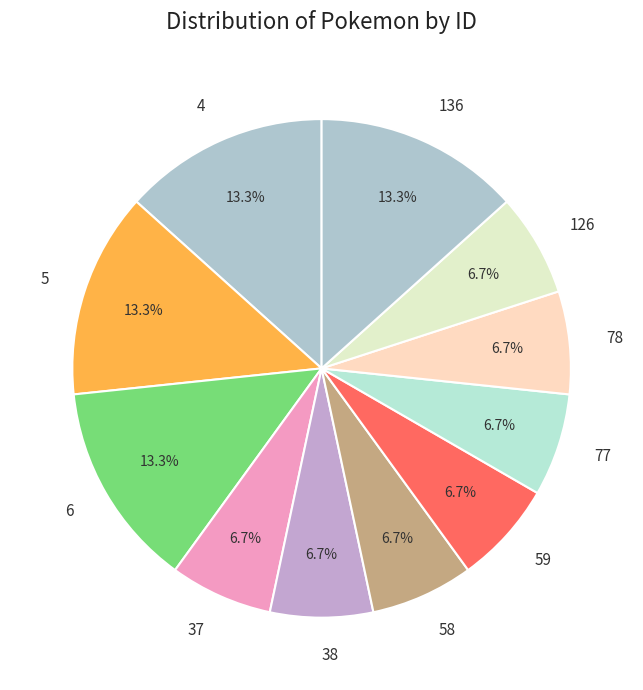

Is the sum of 78 and 6 greater than half?

No